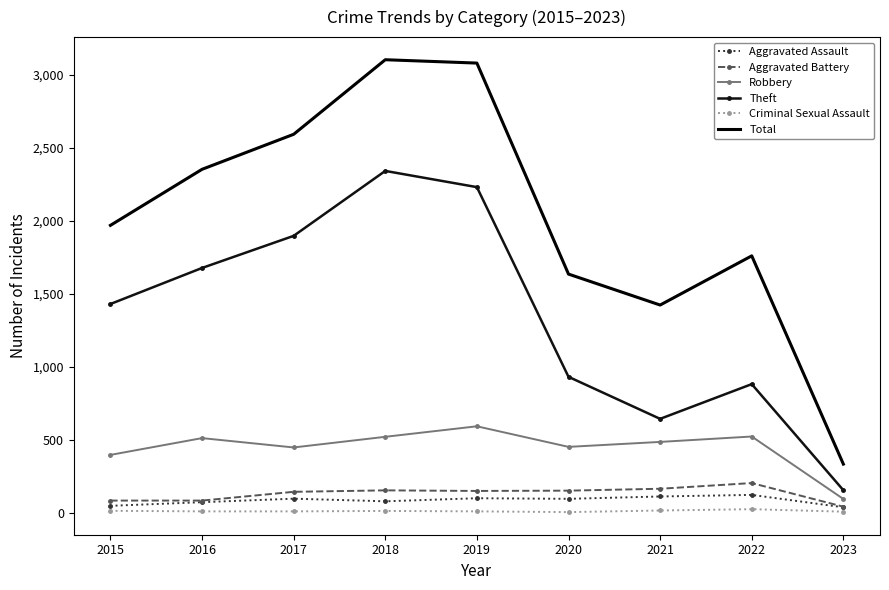

Is it true that Robbery equals 93 at 2023?

True